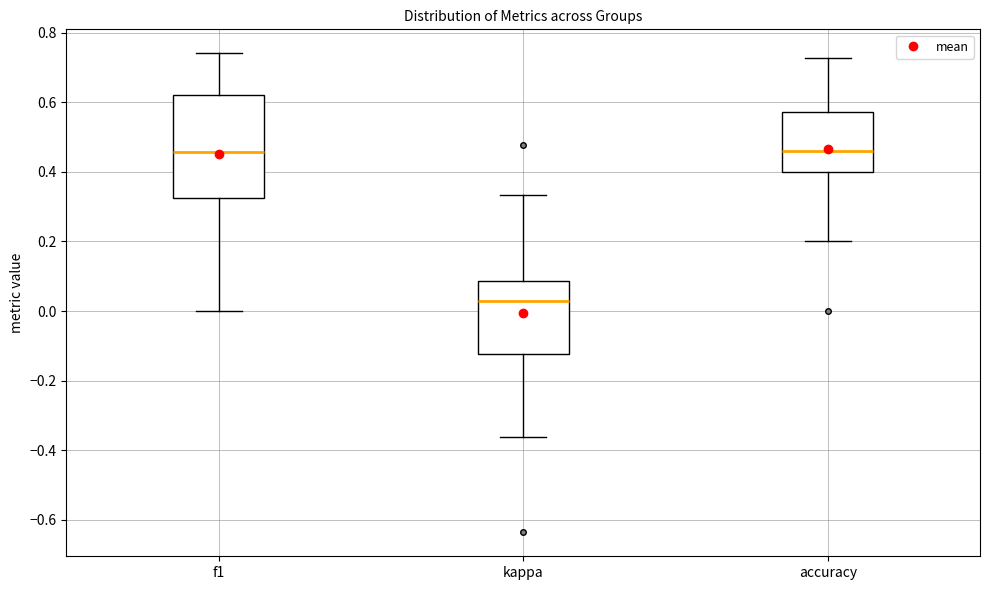

Reading left to right, read every box against the y-axis: the position of its median line, the range the box covers, and the ends of its whiskers. The values are not printed on the chart, so give them approximately, as read against the axis.

f1: median 0.46, box 0.32 to 0.62, whiskers 0.00 to 0.74
kappa: median 0.02, box -0.12 to 0.08, whiskers -0.36 to 0.34
accuracy: median 0.46, box 0.40 to 0.58, whiskers 0.20 to 0.72